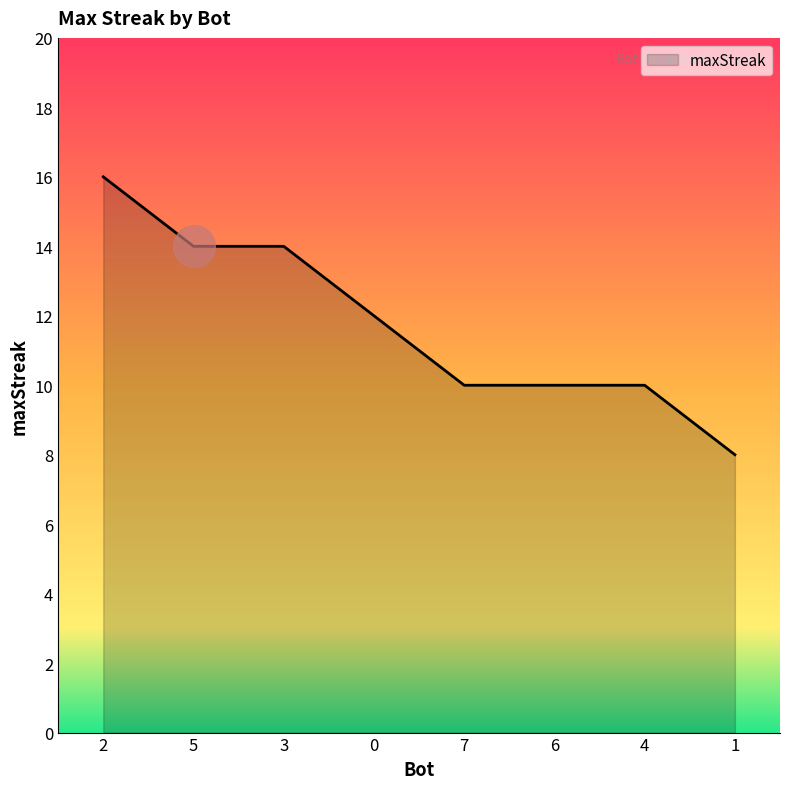

What is the change in value from 0 to 6?

-2